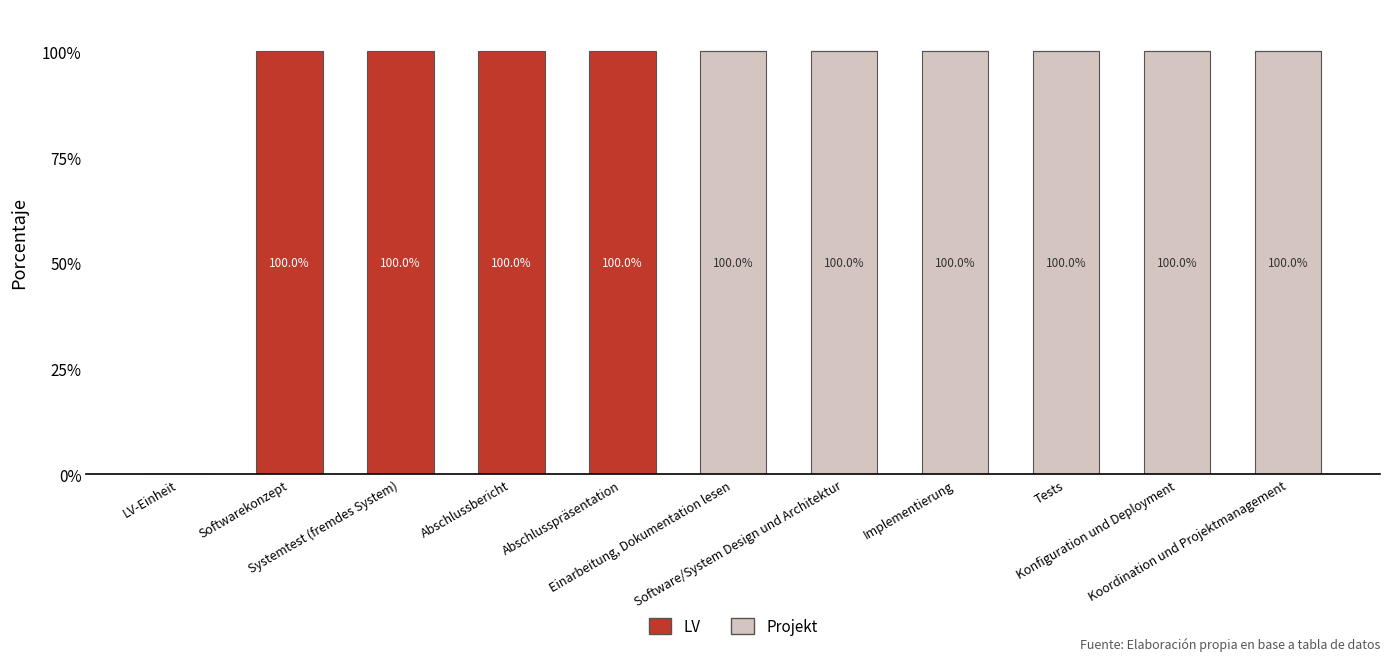

What is the maximum value for Projekt?

100